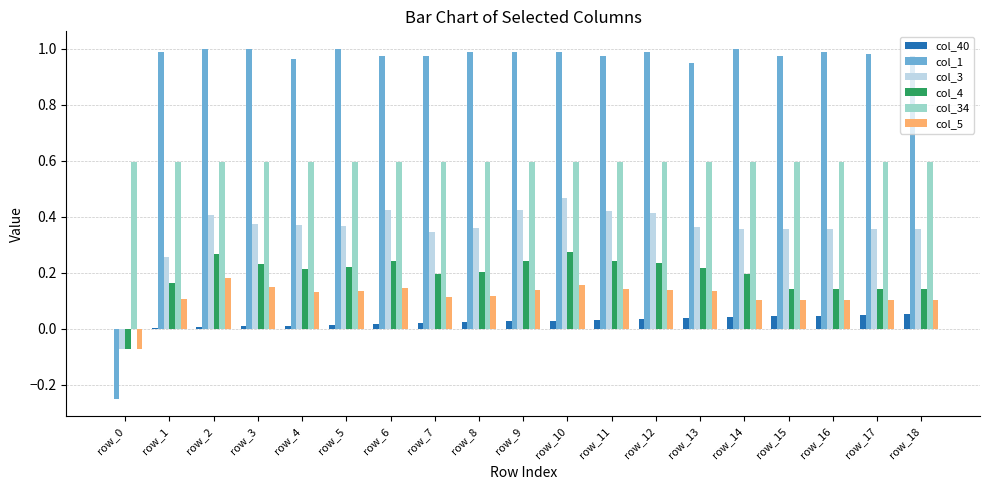

Is the value of col_1 at row_11 greater than the value of col_40 at row_13?

Yes